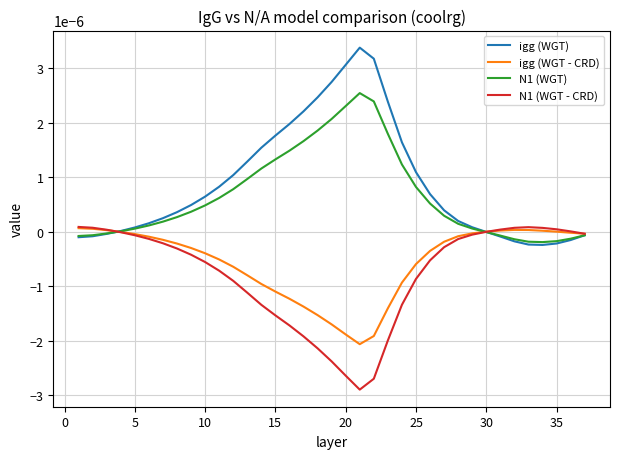

How many lines are shown in the chart?

4